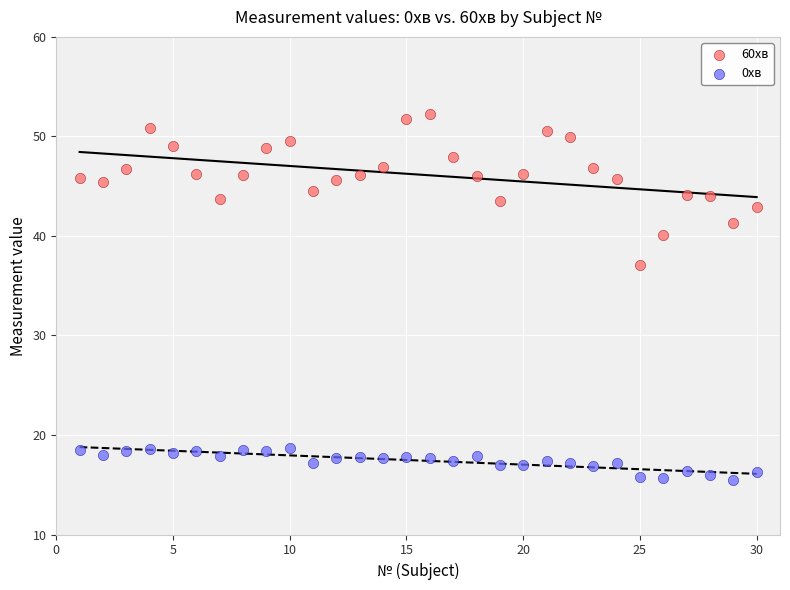

What is the X range (max minus min) for the scatter plot?

29.0